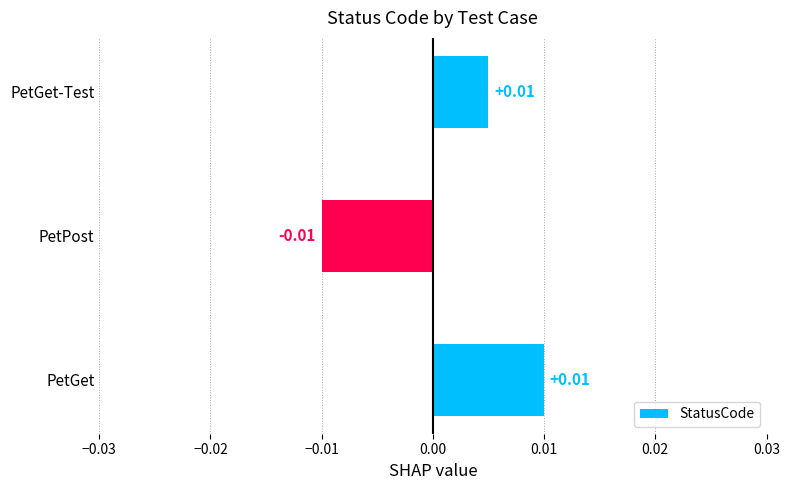

Between PetPost and PetGet, which is larger?

PetGet